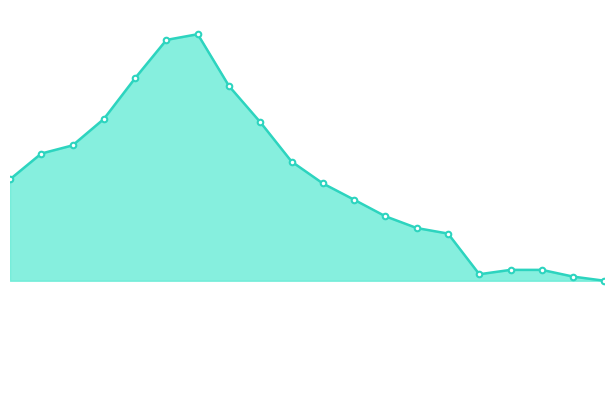

How many data points are less than 15118?

10